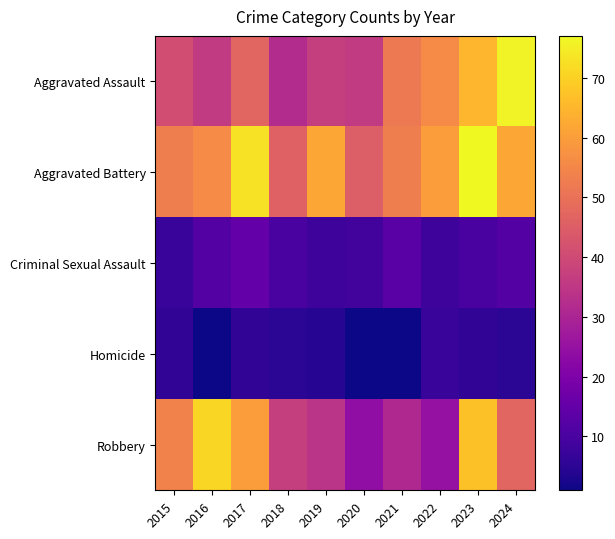

What is the maximum value shown in the chart?

77